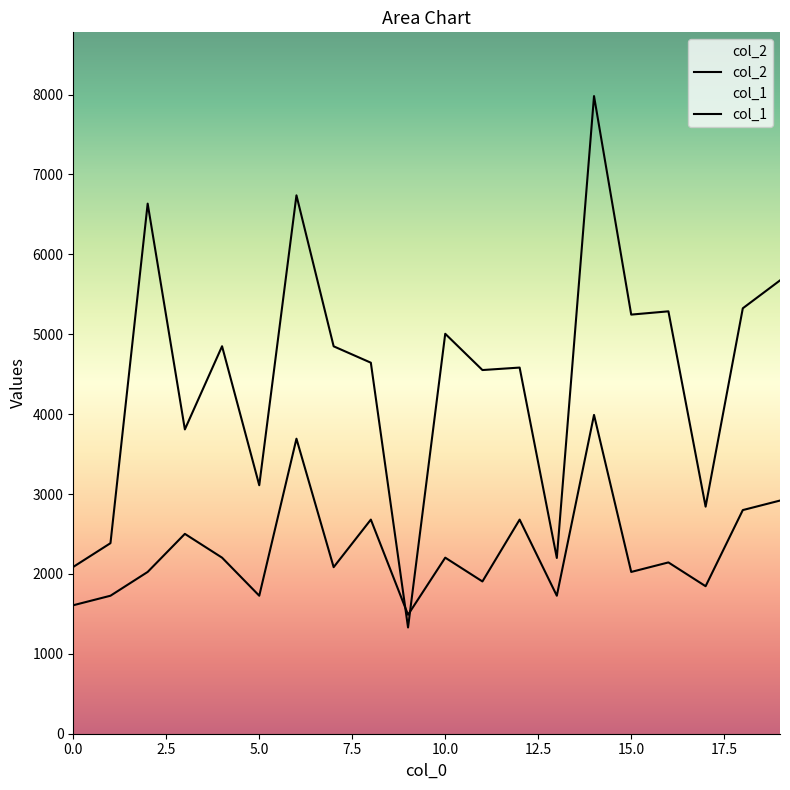

At how many categories does at least one series exceed 7205?

1